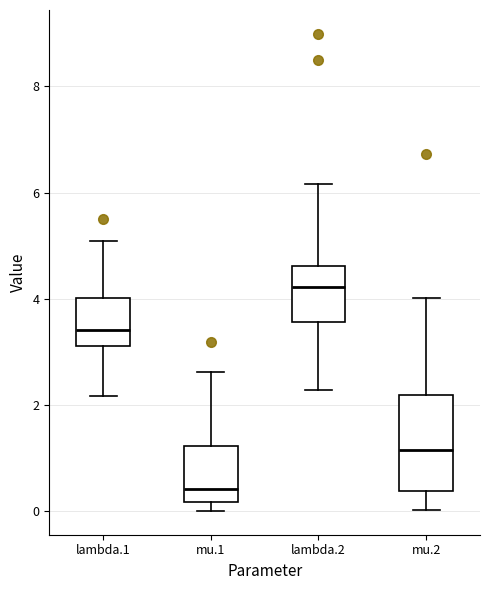

Comparing the boxes themselves (not the whiskers), which one is the tallest?

mu.2